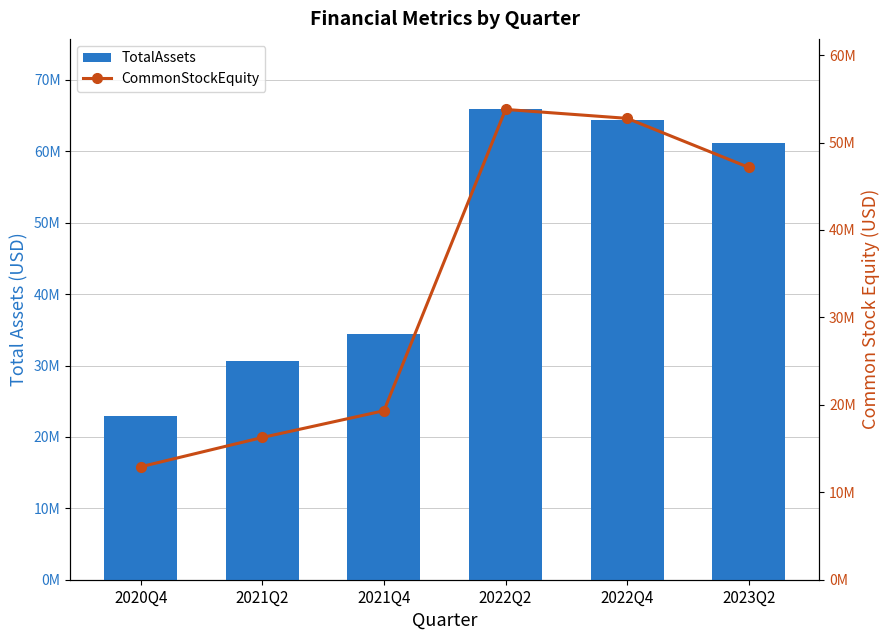

Read the CommonStockEquity value at 2021Q2, to the nearest 100.

16269900